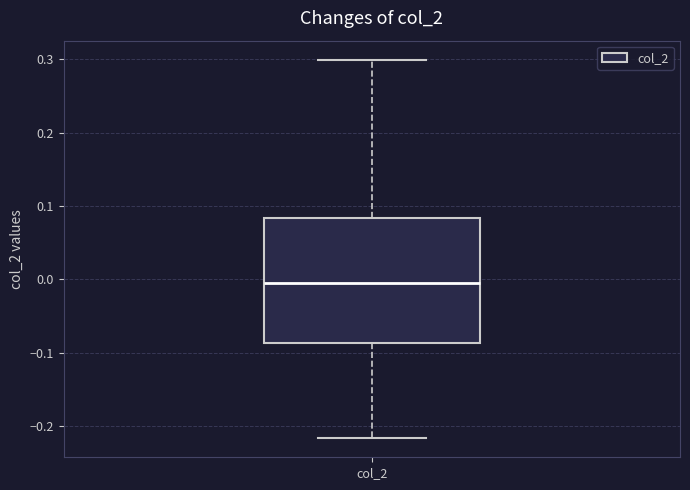

Read this box plot against the y-axis: the position of the median line, the range covered by the box, and the ends of both whiskers. The values are not printed on the chart, so give them approximately, as read against the axis.

median -0.01, box -0.09 to 0.08, whiskers -0.22 to 0.30